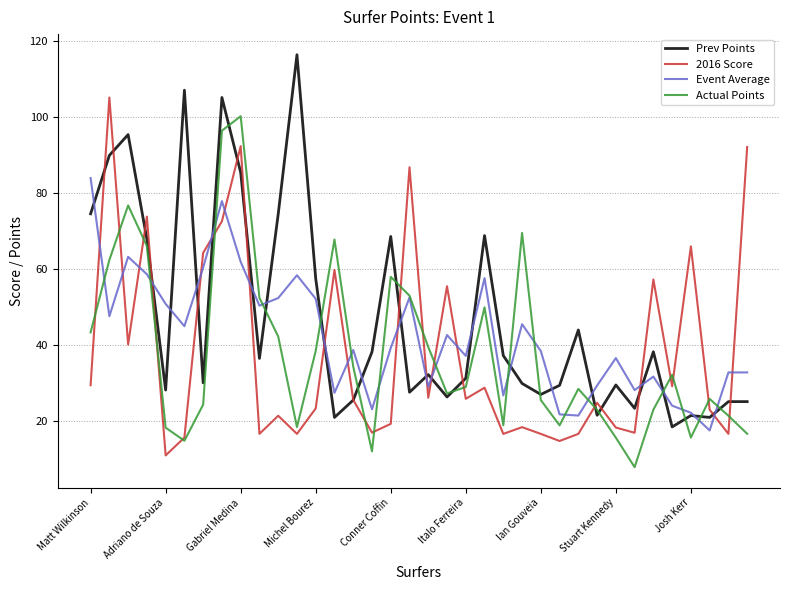

At how many categories does at least one series exceed 59?

17